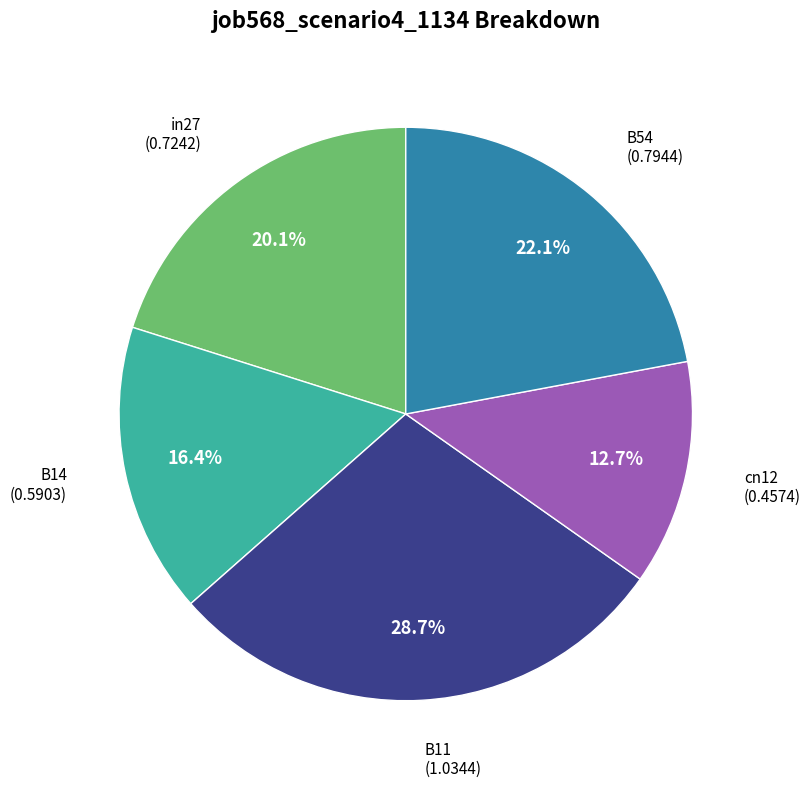

What portion of the pie excludes cn12?

87.3%